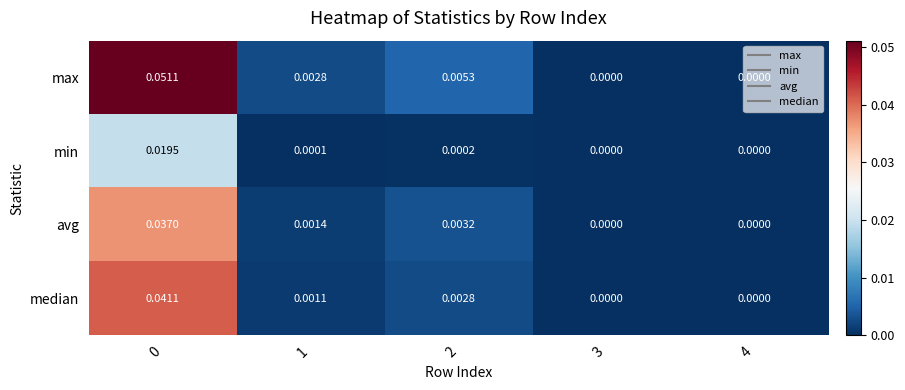

Between 1 and 4, which series saw the biggest shift?

max